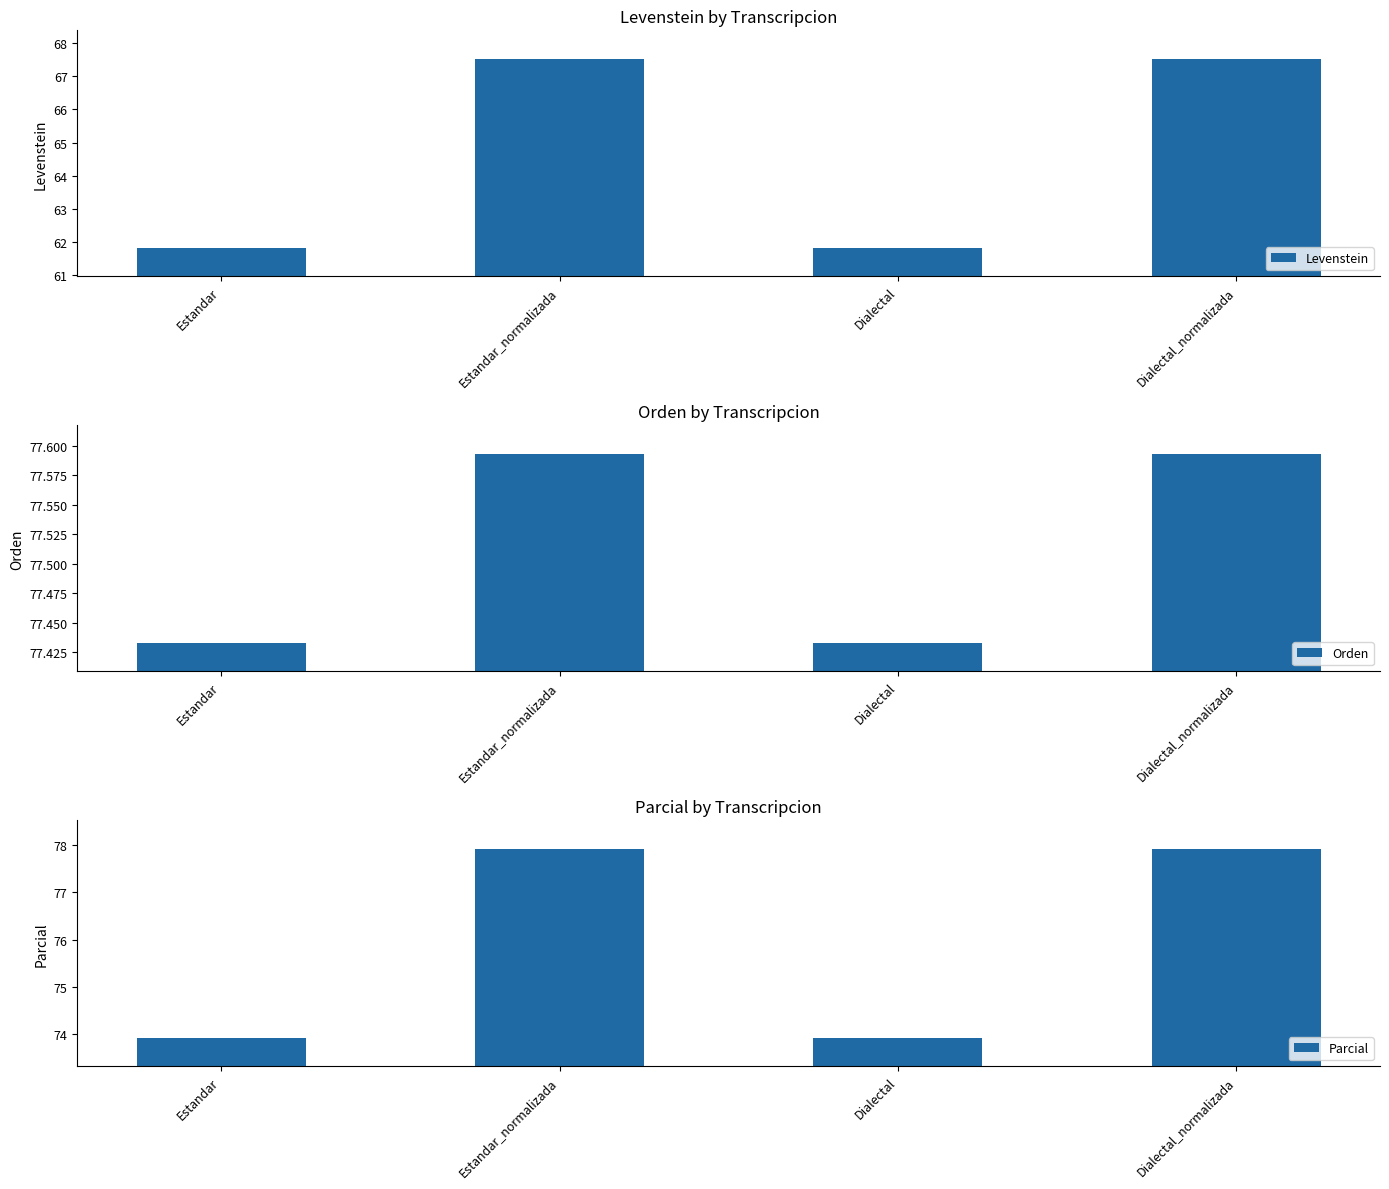

The Levenstein series shows 35.2 at Estandar. True or false?

False